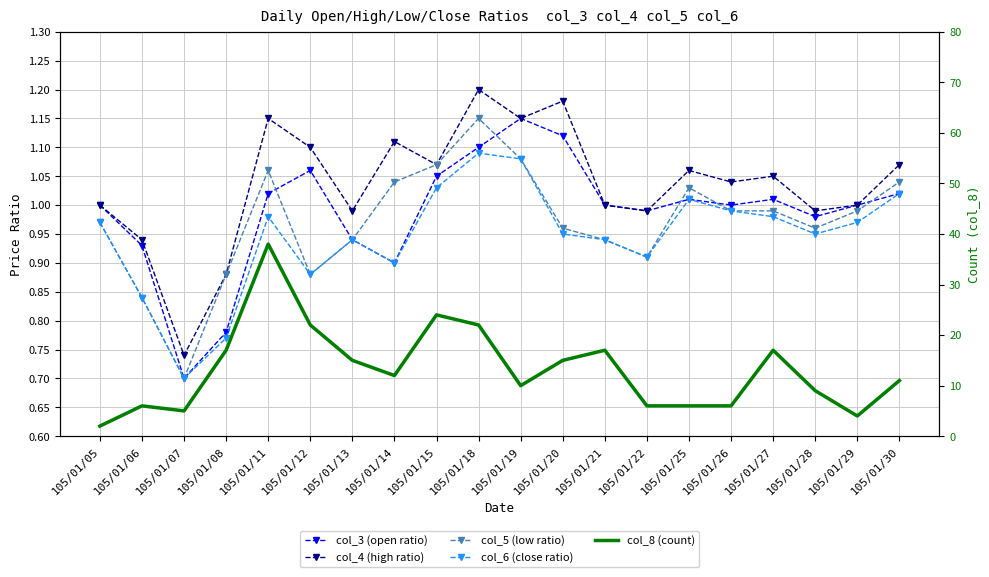

True or false: col_6 (close ratio) has a value of 0.8 at 105/01/06.

True